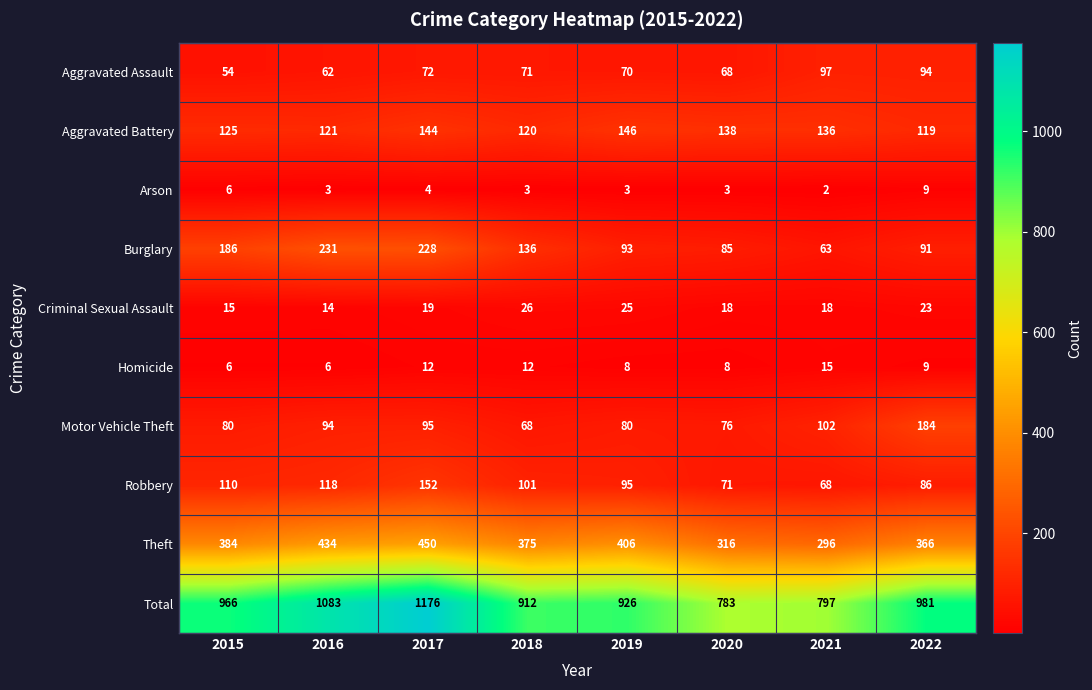

True or false: Aggravated Assault has a value of 52 at 2022.

False